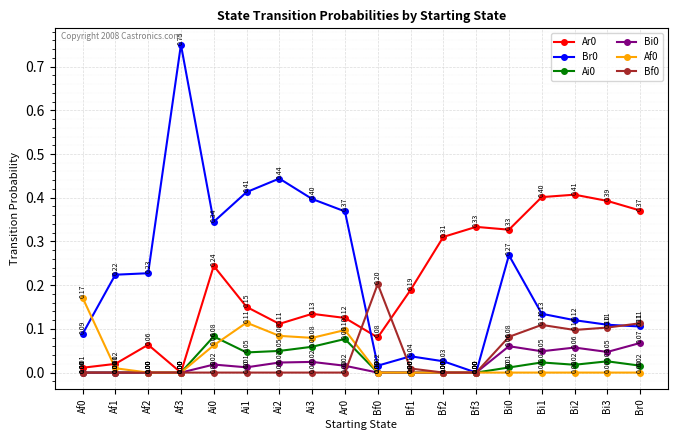

Where is the first local maximum for Af0?

Ai1